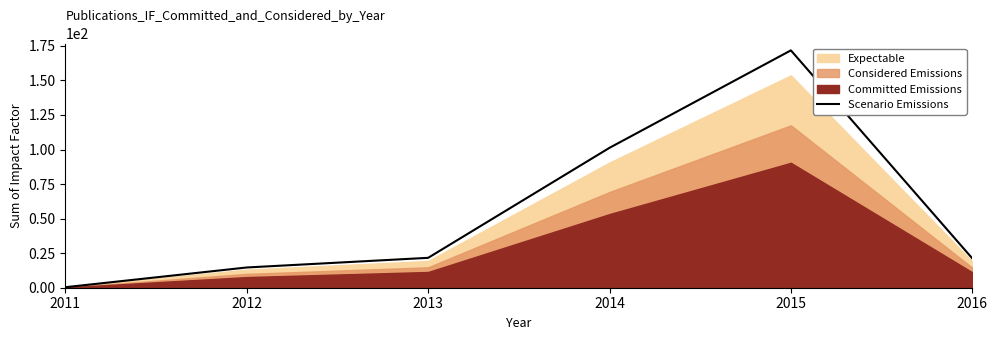

What is the change in value from 2013 to 2014?

+79.6